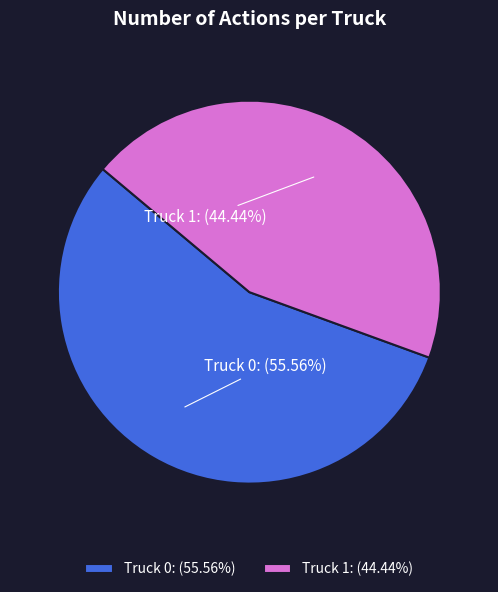

To the nearest percent, what is the difference between the Truck 1 and Truck 0 slice percentages?

11%